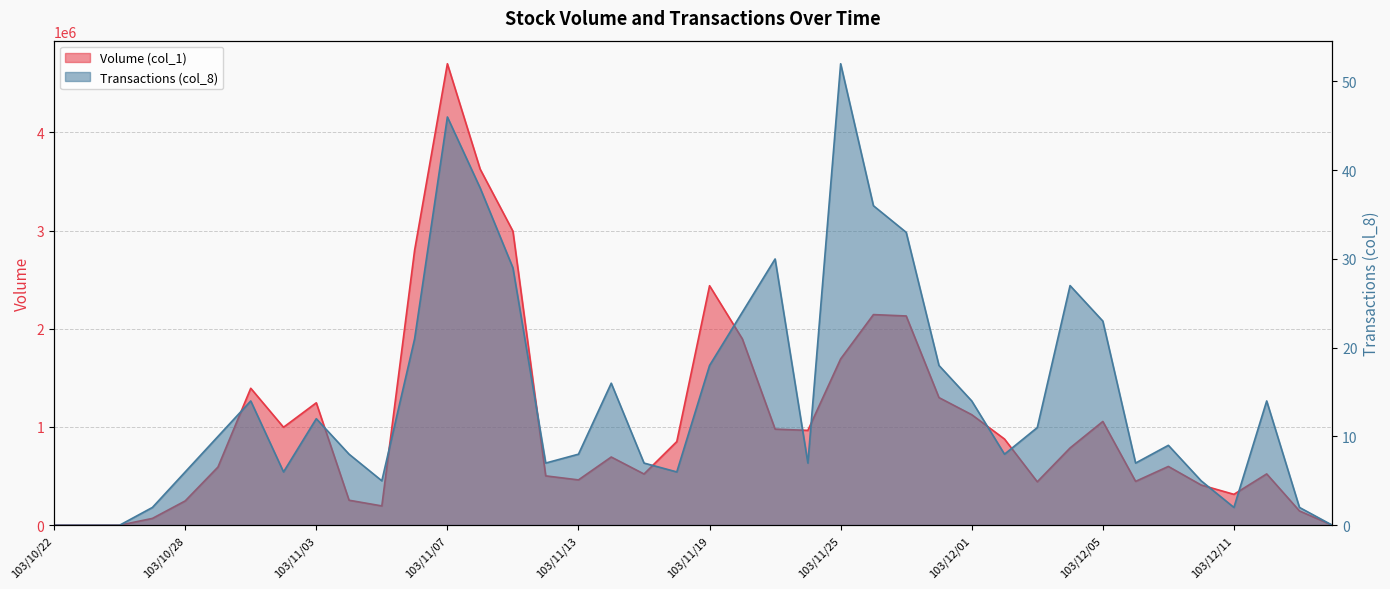

Which label corresponds to the smallest value in the chart?

103/10/22